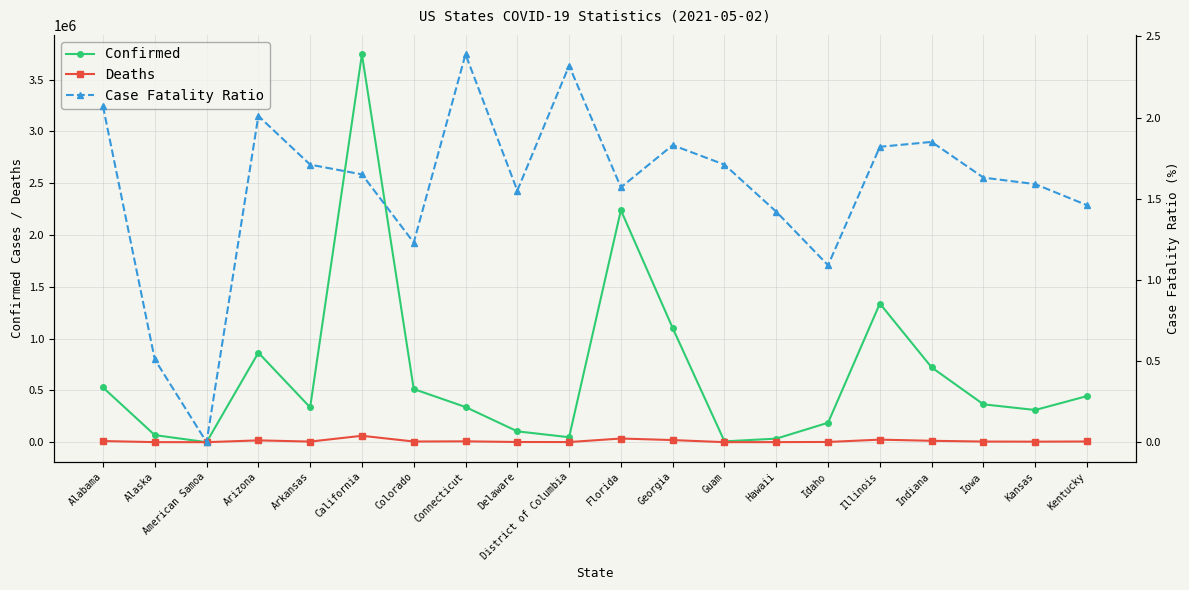

Which series has the widest spread of values?

Confirmed